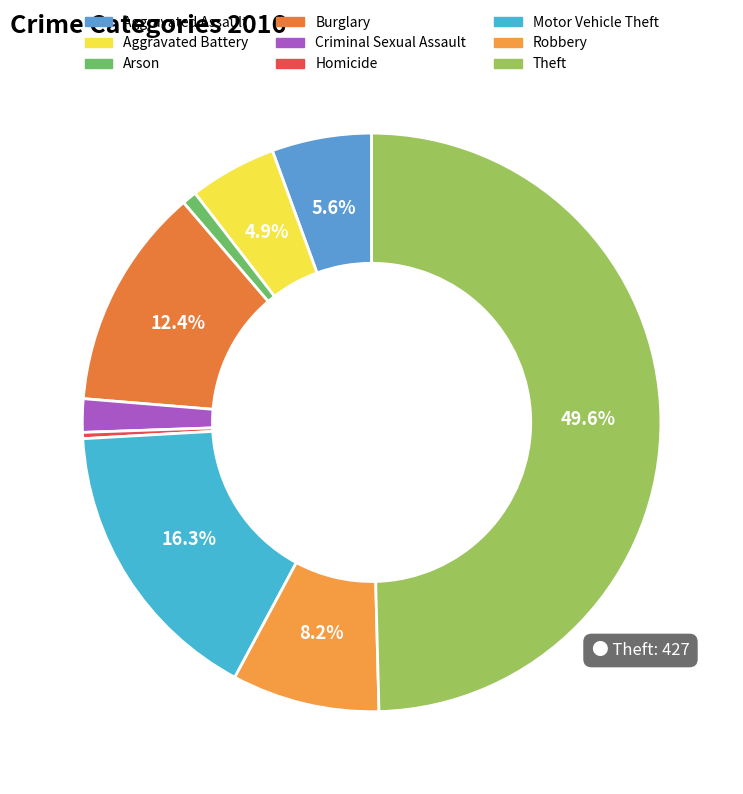

What portion of the pie excludes Robbery?

91.8%